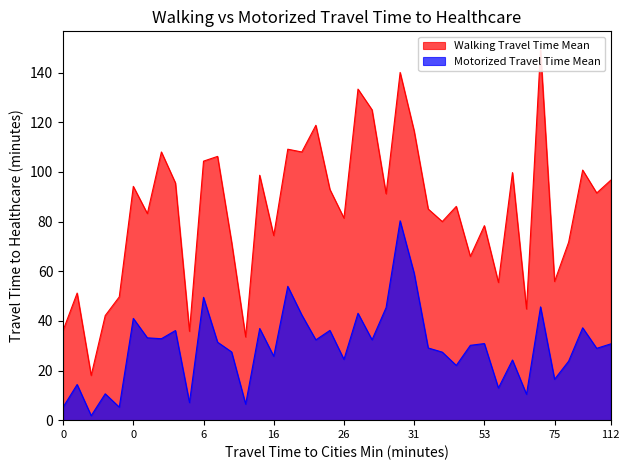

Is it true that Motorized Travel Time Mean equals 22.9 at 13?

False